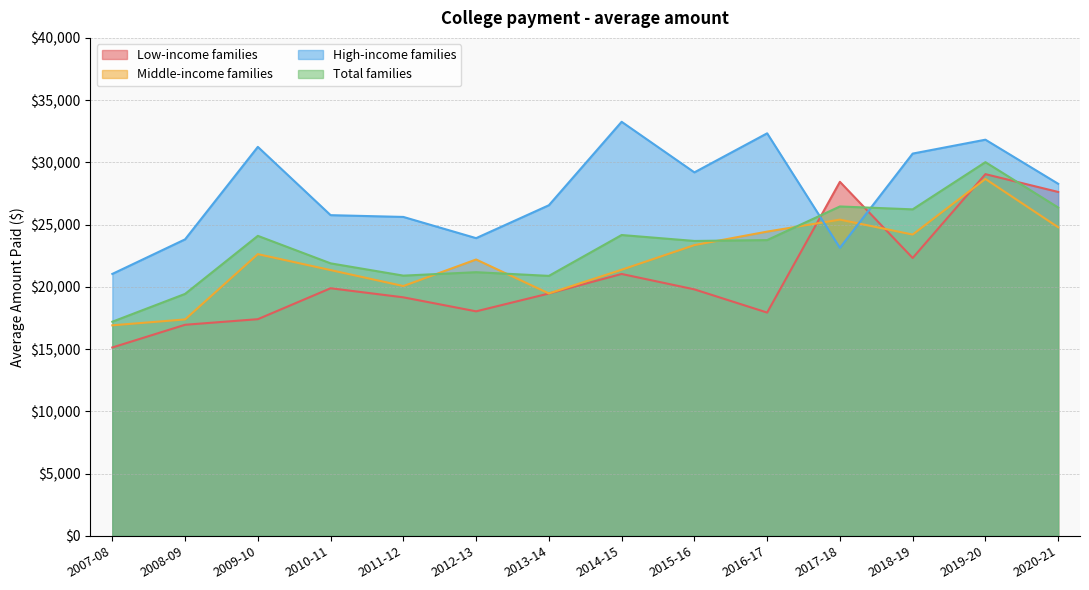

Does the chart display data point markers on the line(s)?

No